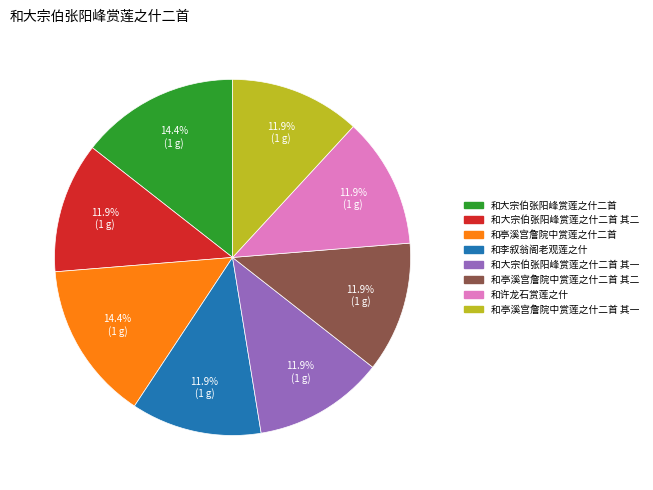

True or false: 和许龙石赏莲之什 accounts for 18% of the total.

False